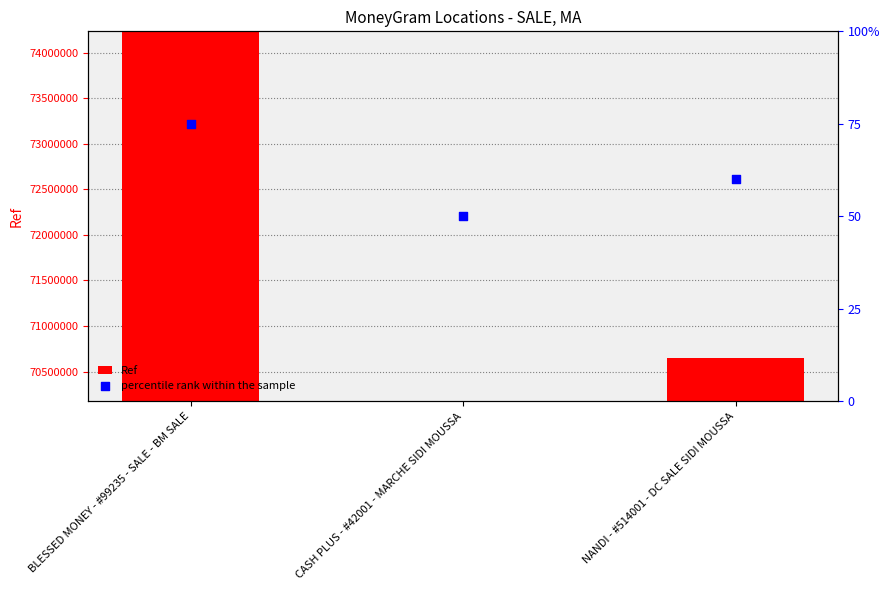

Which series has the widest spread of Y values?

Ref